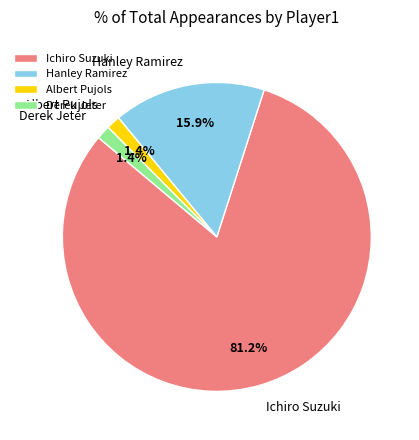

To the nearest percent, what percentage of the pie is Ichiro Suzuki?

81%